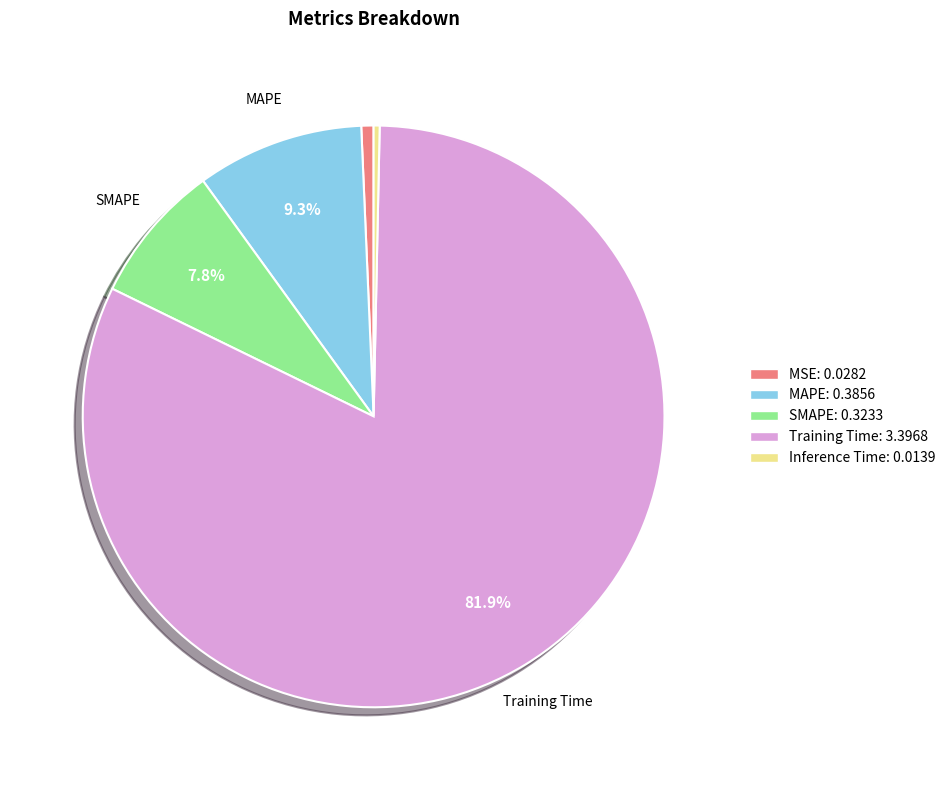

Which slice is the largest?

Training Time